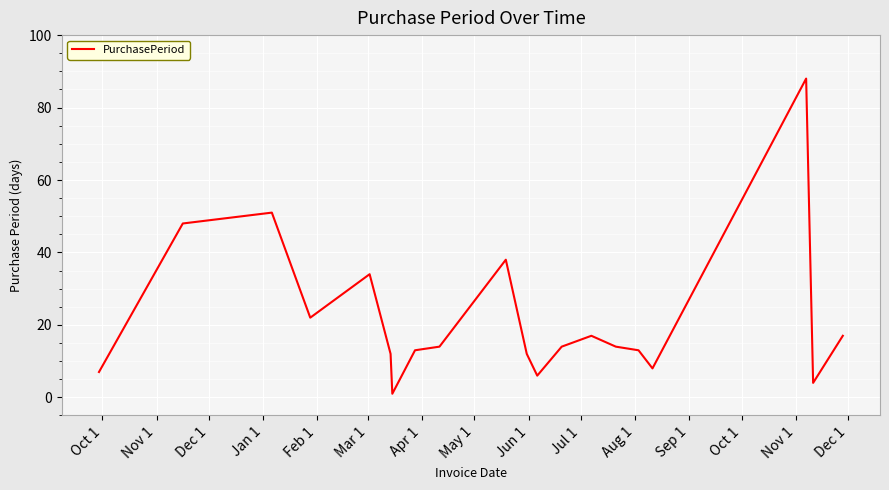

How many interior local valleys (lower than both neighbors) does the data have?

5